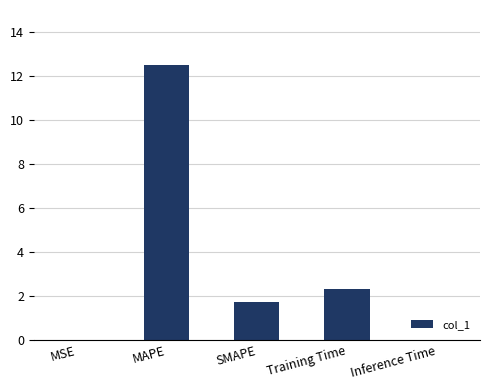

Which has a higher value, MSE or Training Time?

Training Time